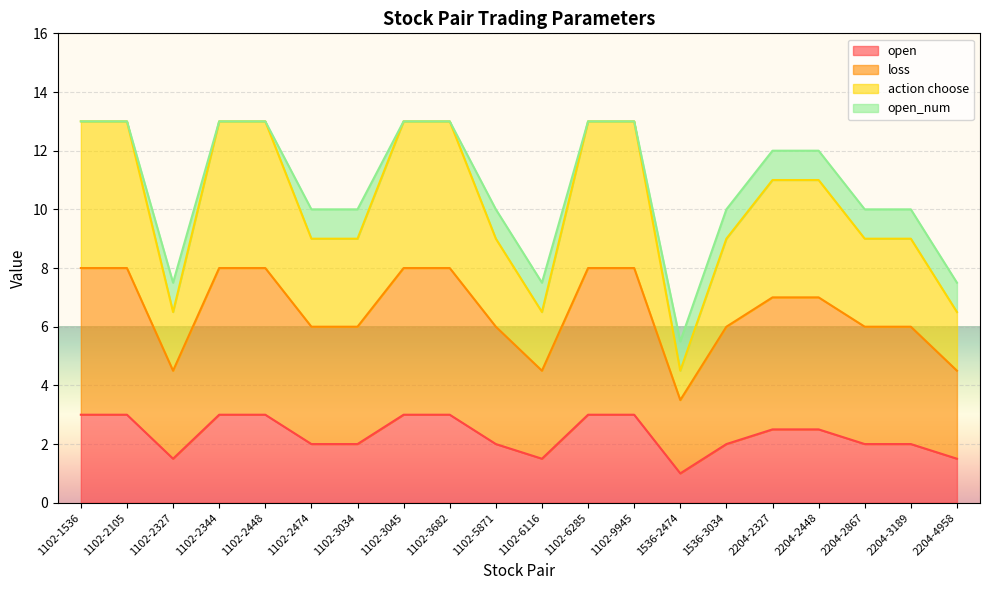

What position from the left is 1102-2344?

4